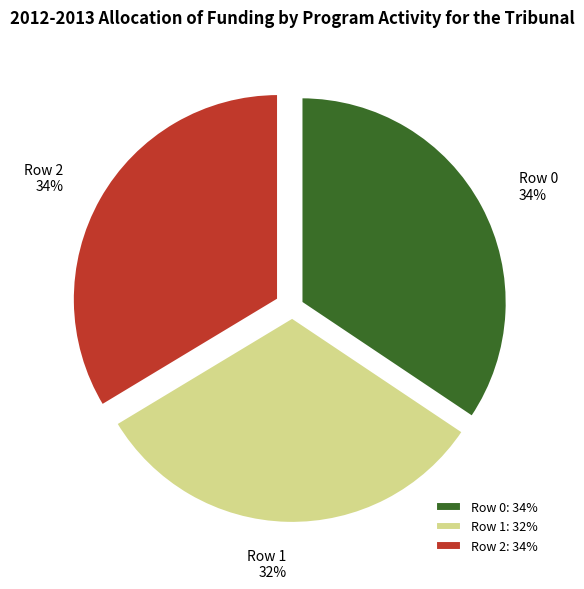

Which has a higher value, Row 1 or Row 0?

Row 0